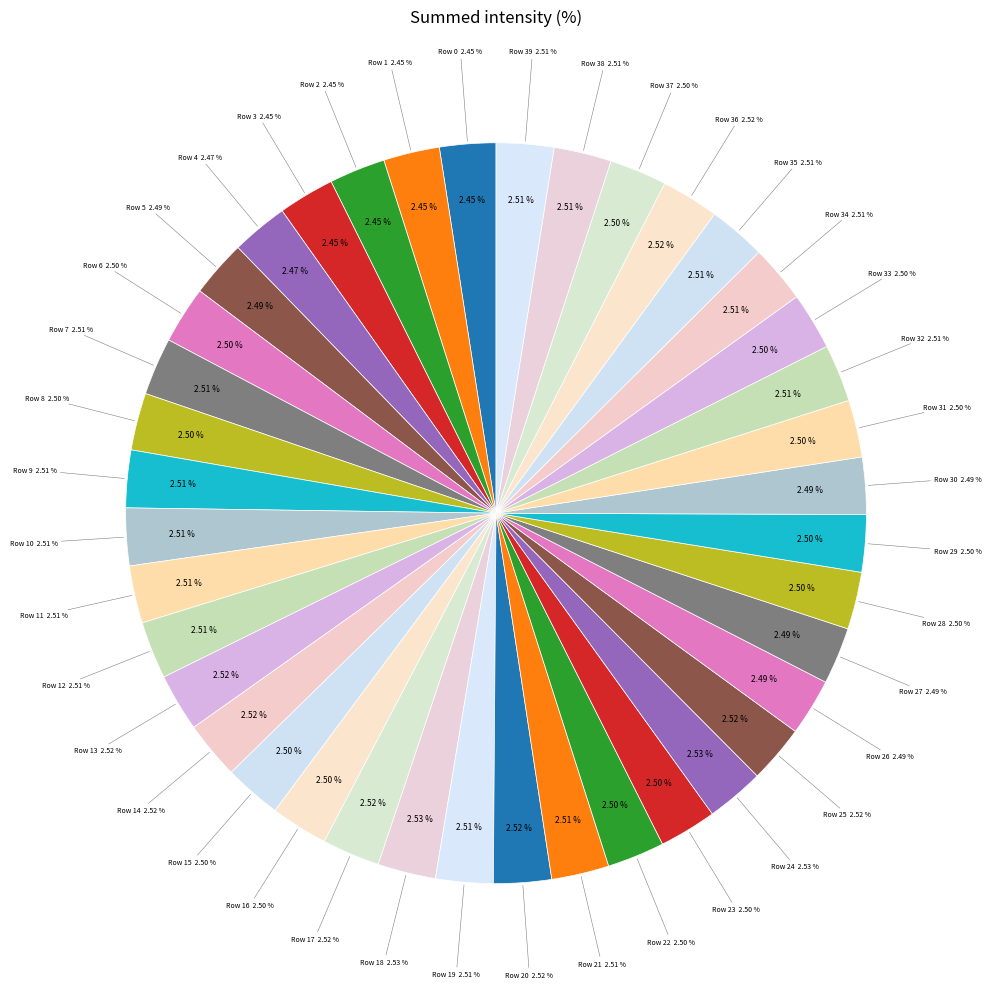

Does 36 account for over 50% of the chart?

No